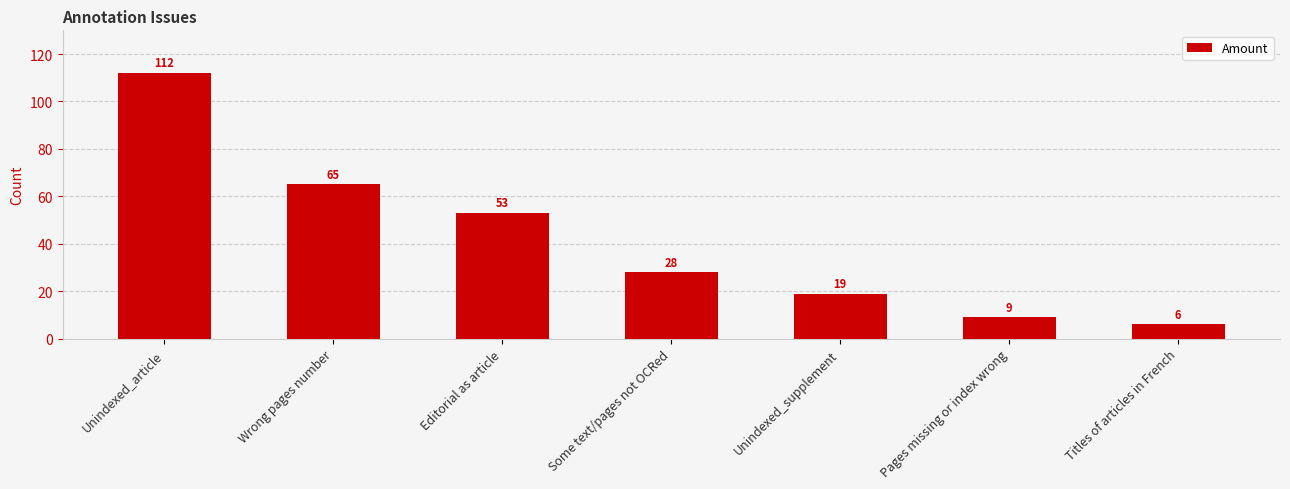

The chart shows a value of 112 at Unindexed_article. True or false?

True